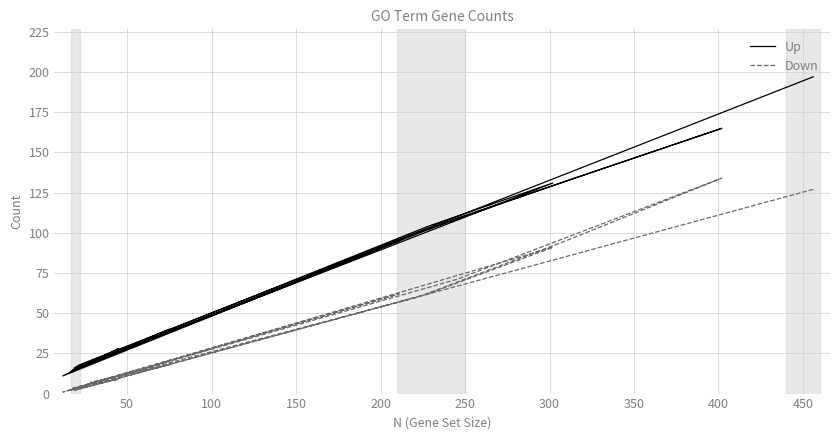

Which series has the widest spread of values?

Up